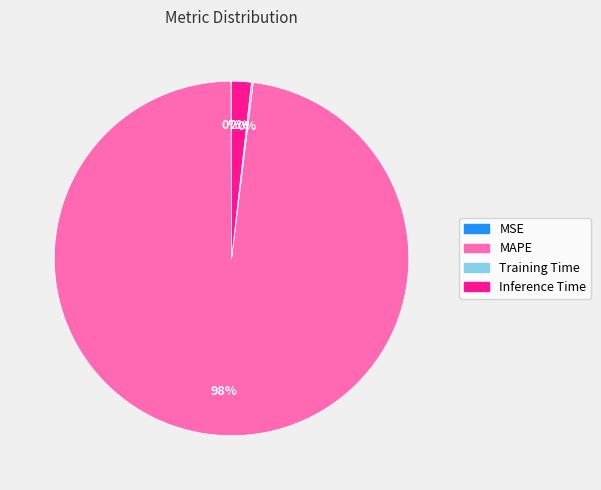

Which slice is the largest?

MAPE